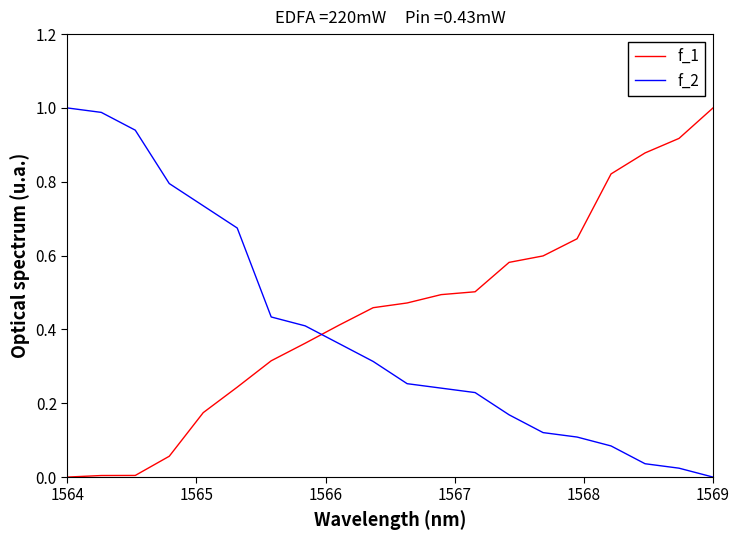

Which series has the largest total across all categories?

f_1